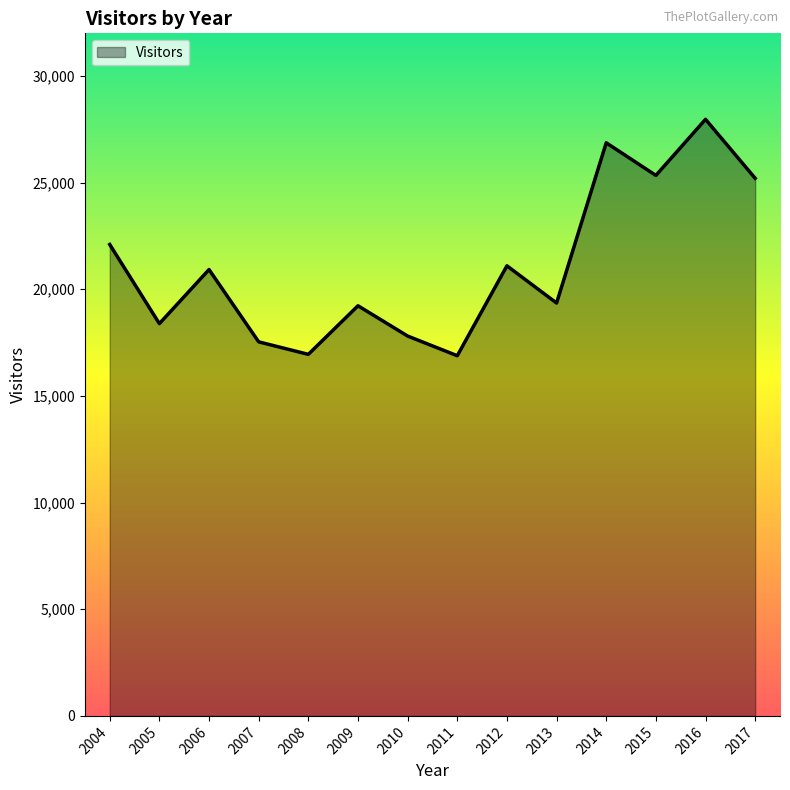

Is it true that the value at 2010 is 17808?

True